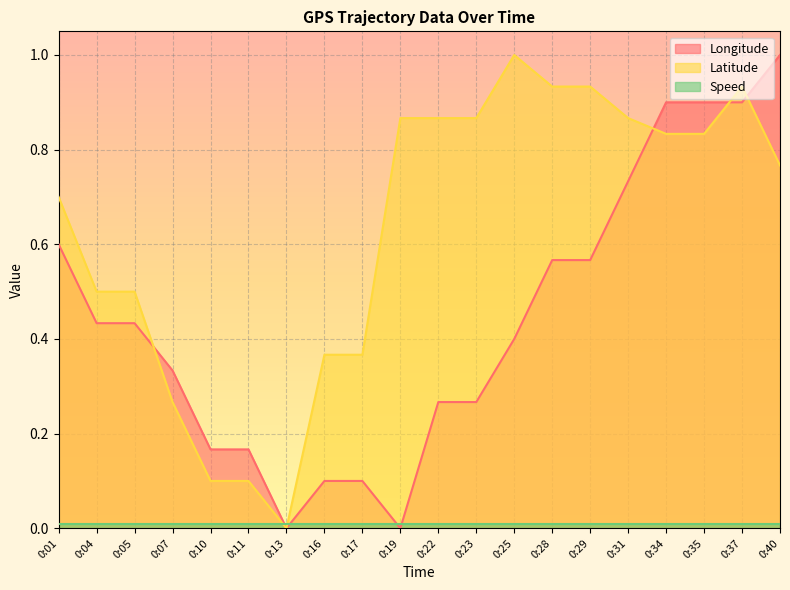

After their last crossing, which series has the higher values: Latitude or Longitude?

Longitude